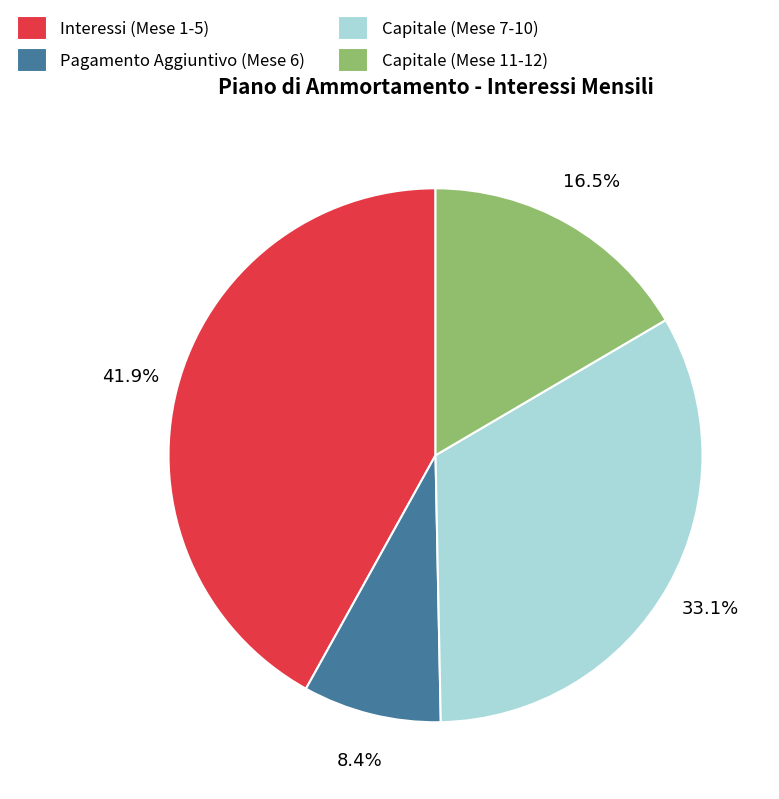

To the nearest percent, what is the difference between the largest and smallest slice percentages?

34%